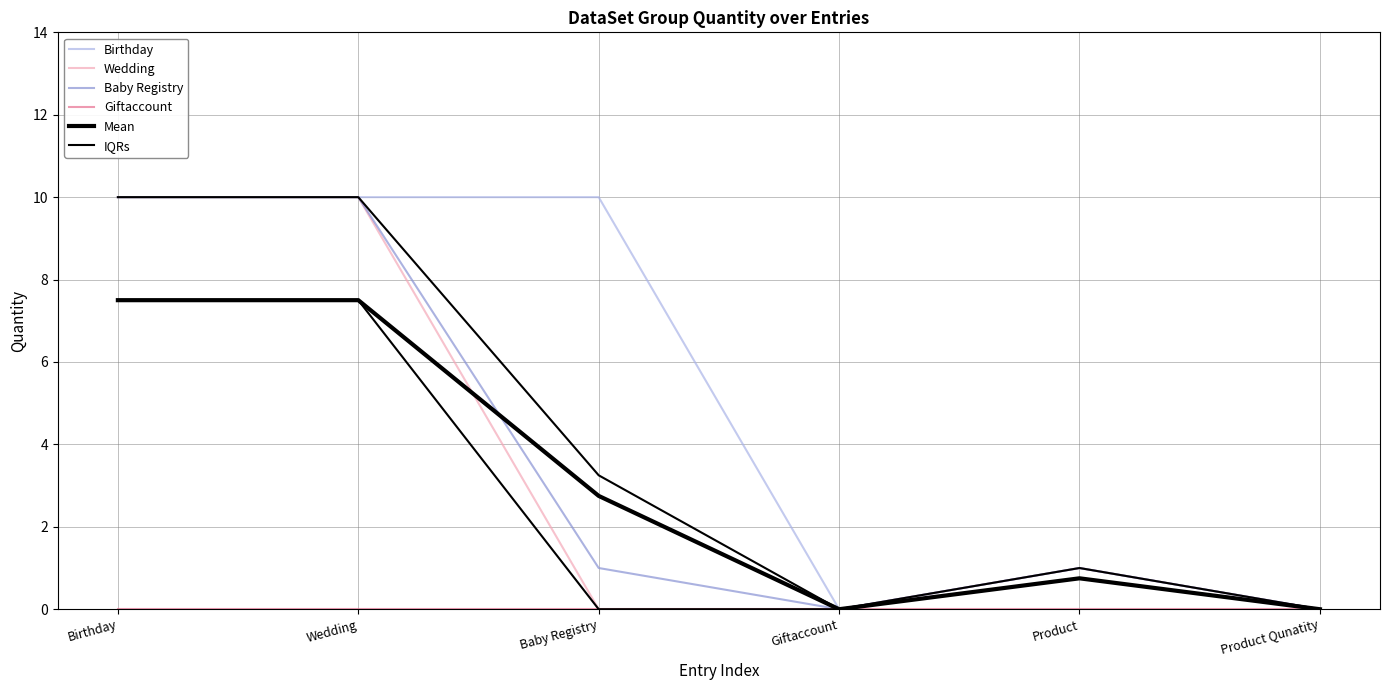

True or false: IQRs and Wedding intersect in this chart.

False